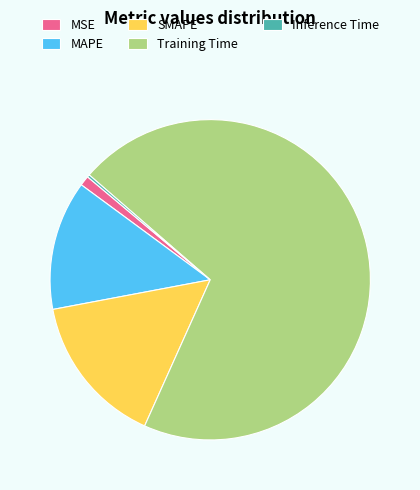

Is the sum of Training Time and MSE greater than half?

Yes